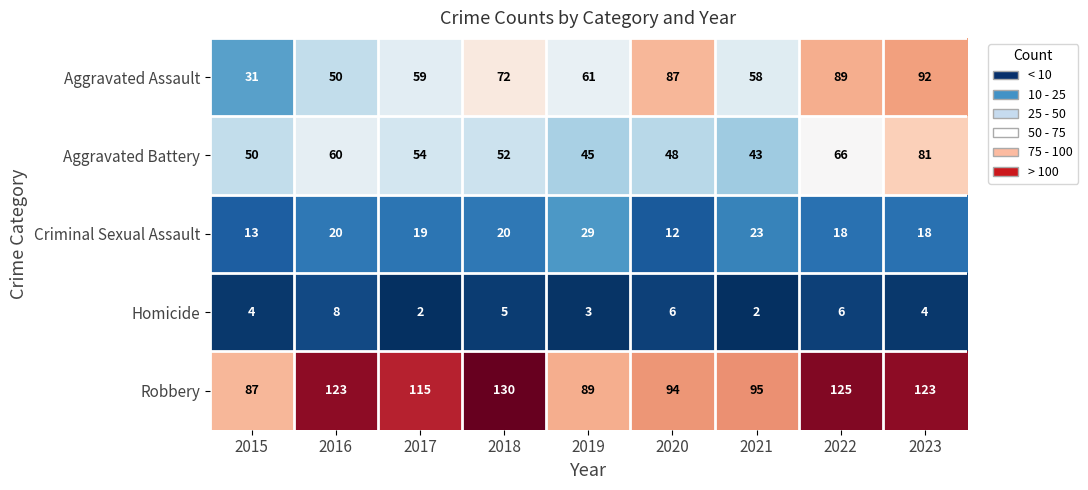

What is the spread (max minus min) of values at 2022?

119